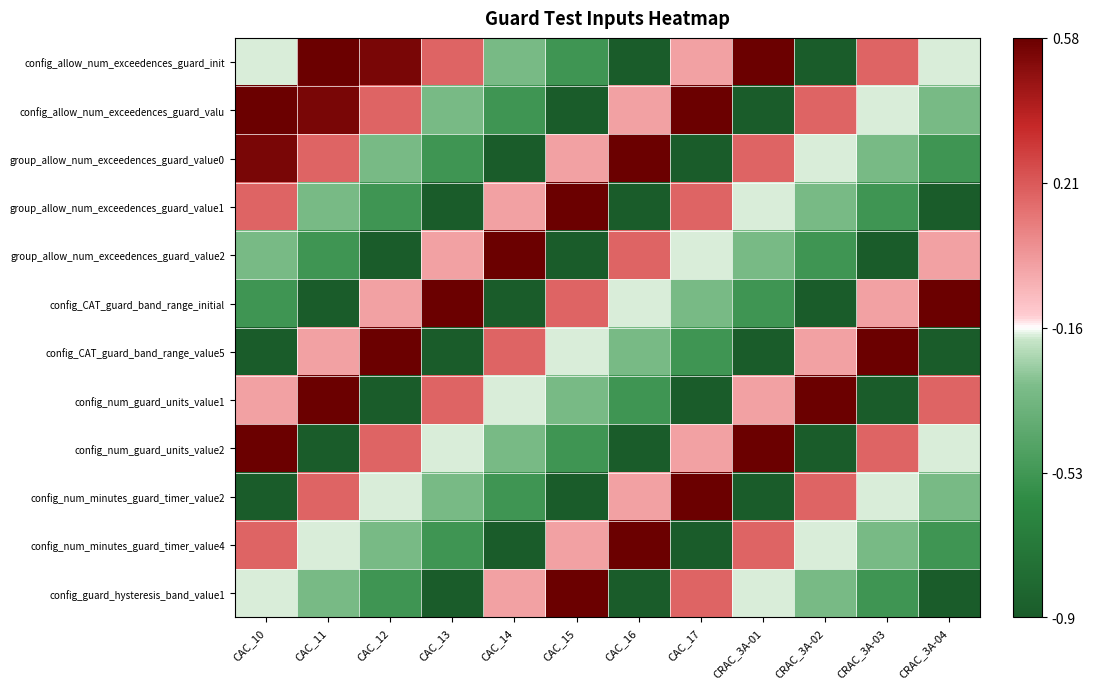

Between CRAC_3A-02 and CRAC_3A-03, which series saw the biggest shift?

config_num_guard_units_value1